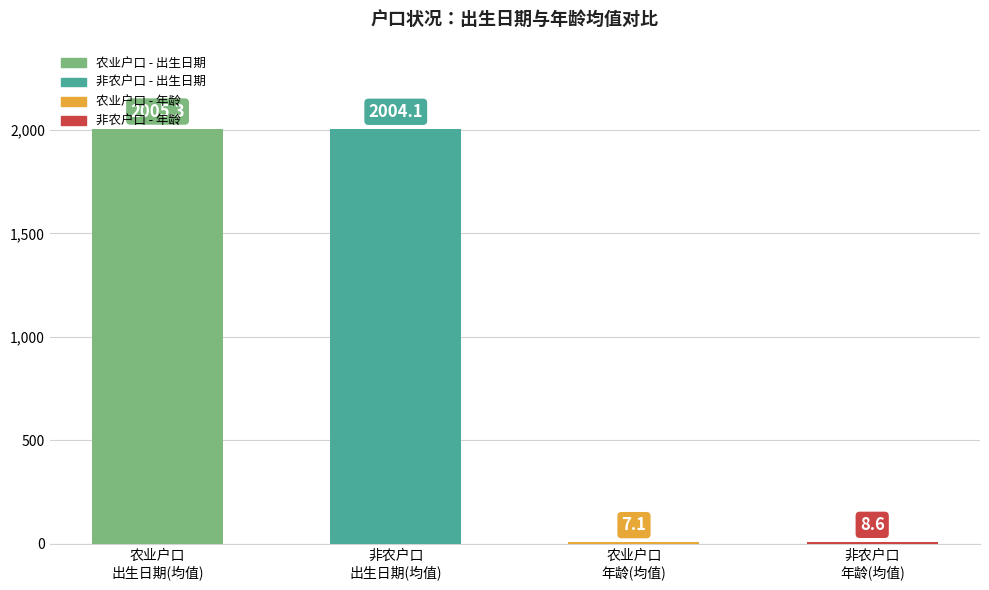

What is the greatest value displayed?

2005.3